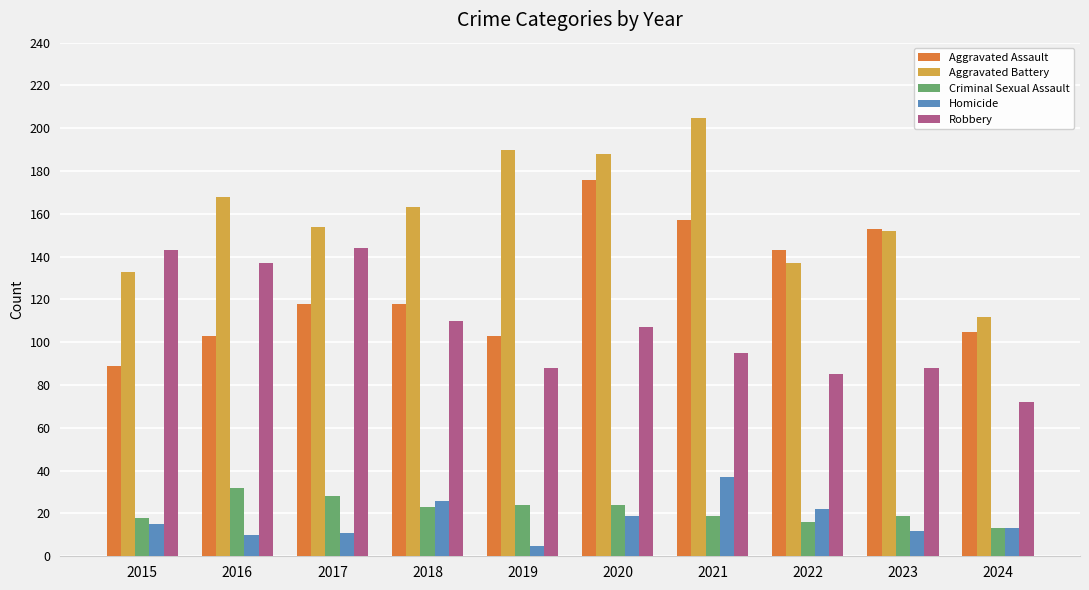

How many bars are there in total?

50